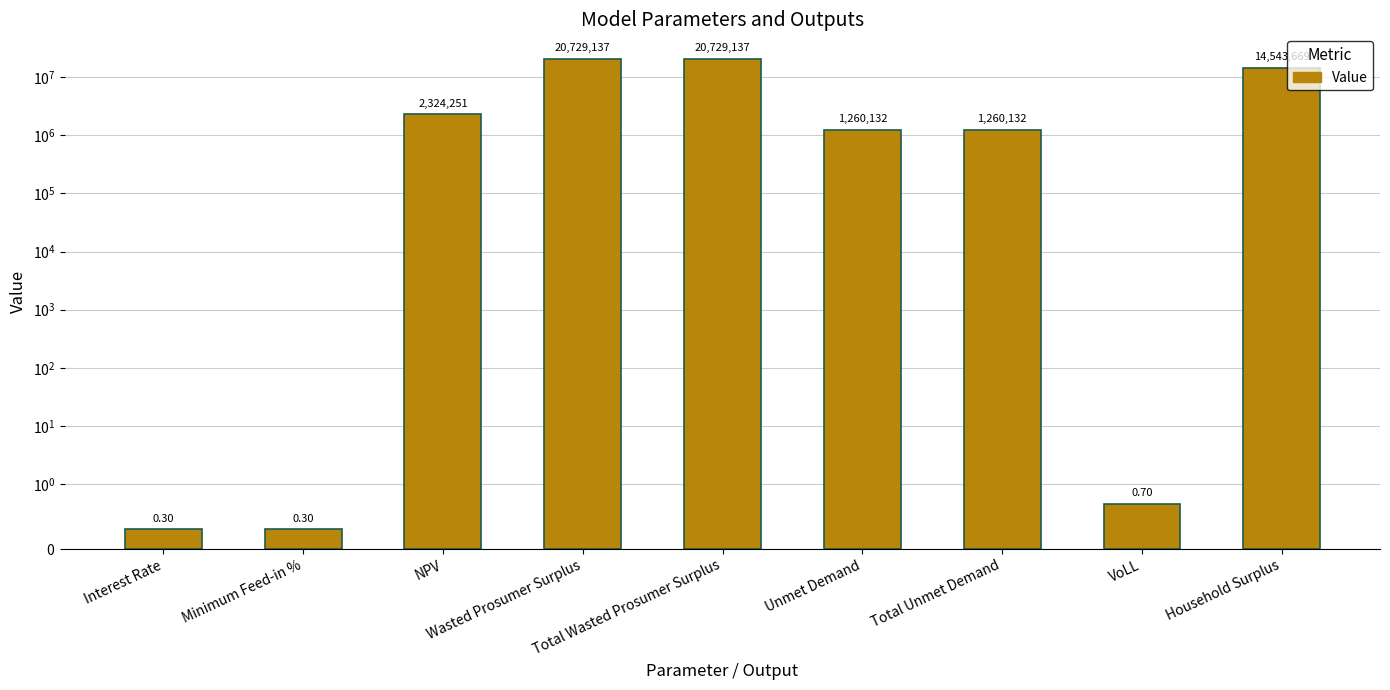

What is the value of the 2nd bar from the left?

0.3